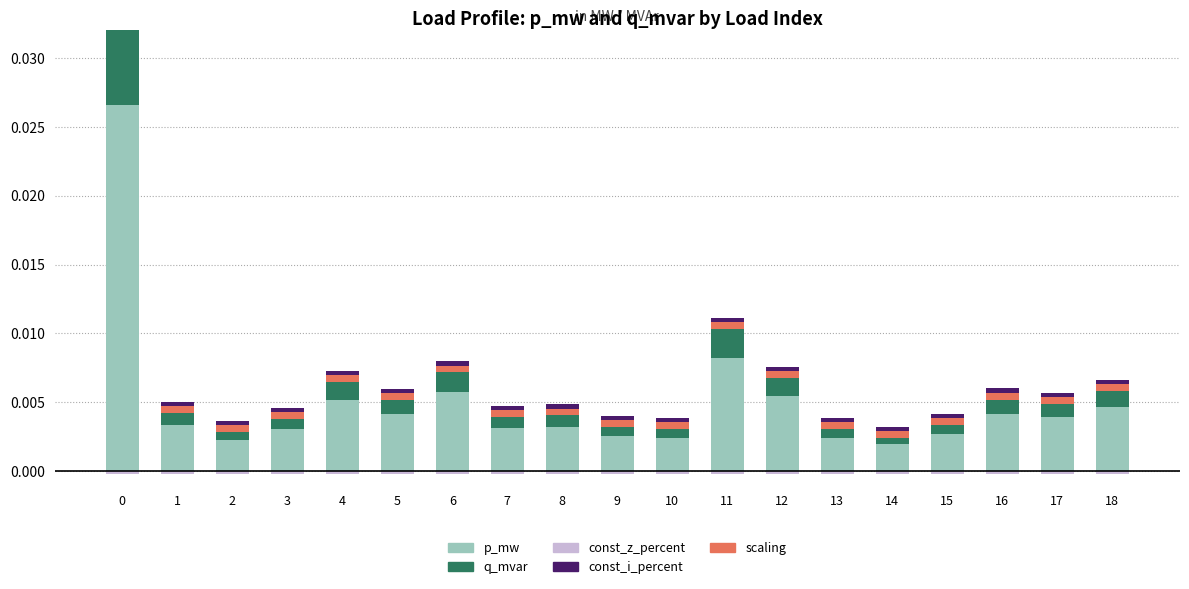

The value of p_mw at 14 is 0.0. True or false?

False